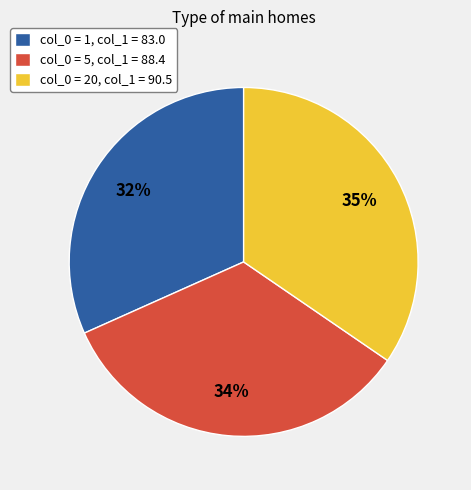

Is the sum of col_0 = 5, col_1 = 88.4 and col_0 = 20, col_1 = 90.5 greater than half?

Yes